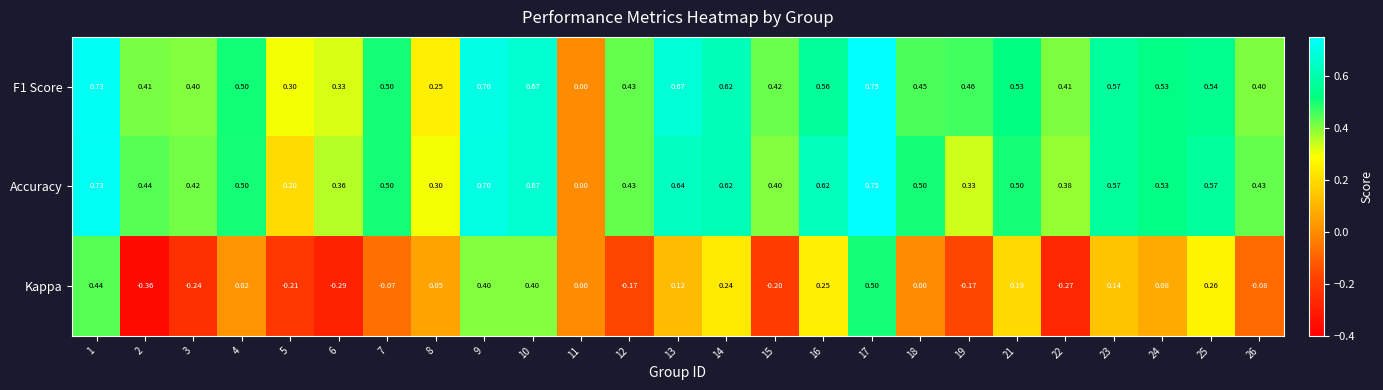

How many data points does each series have?

25